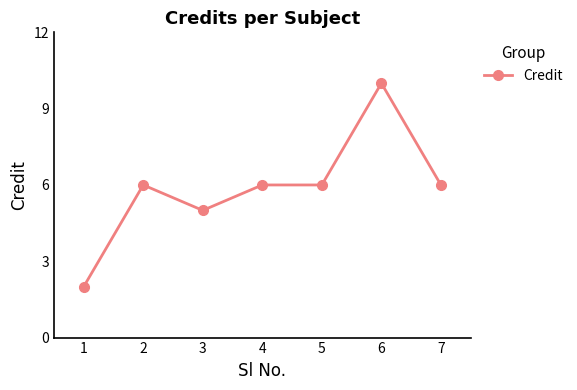

True or false: the data shows 6 at 4.

True